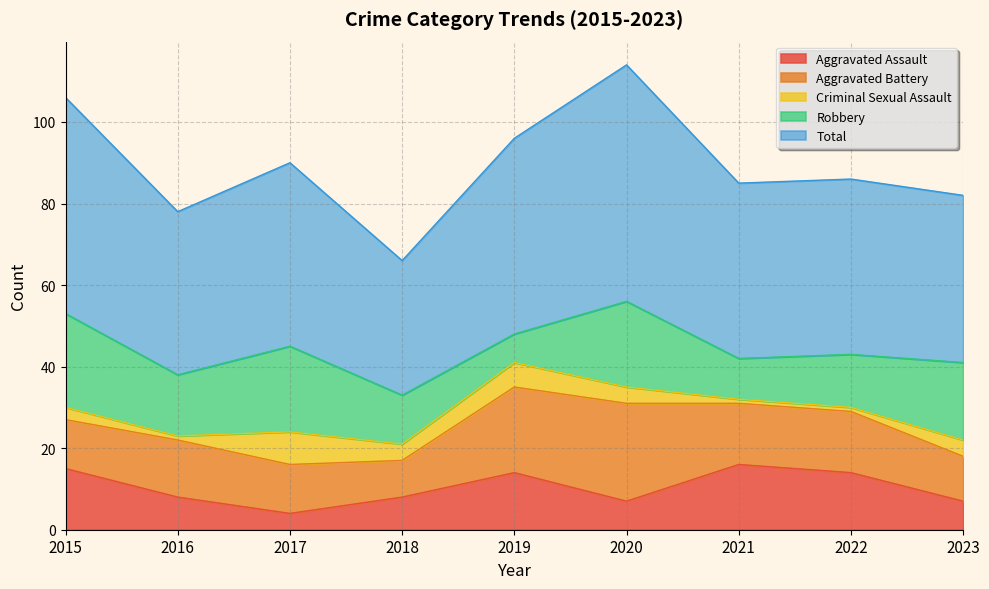

What is the value of the Total point at the 7th from the left?

43